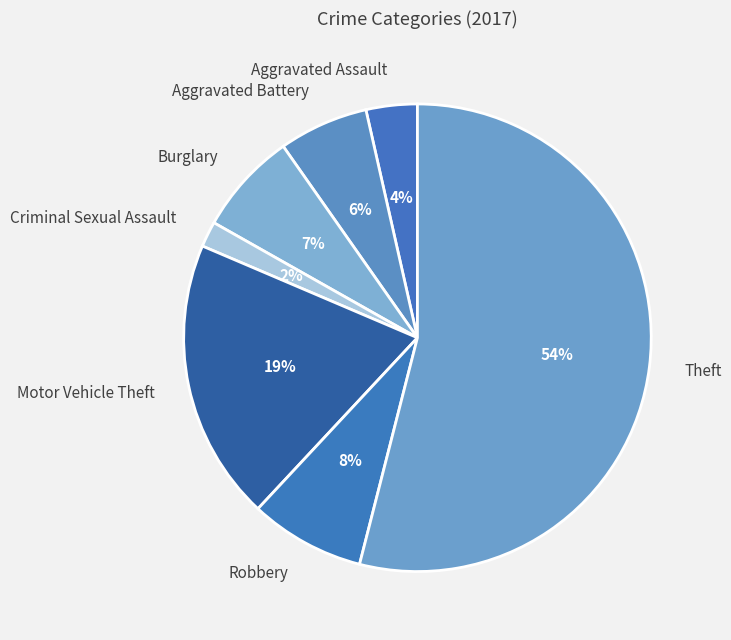

Rank the categories by value from lowest to highest.

Criminal Sexual Assault, Aggravated Assault, Aggravated Battery, Burglary, Robbery, Motor Vehicle Theft, Theft